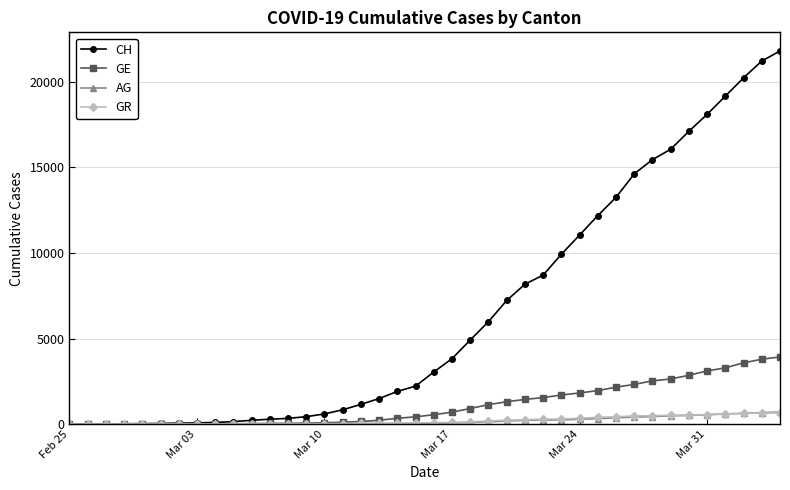

At how many categories does at least one series exceed 21572?

1